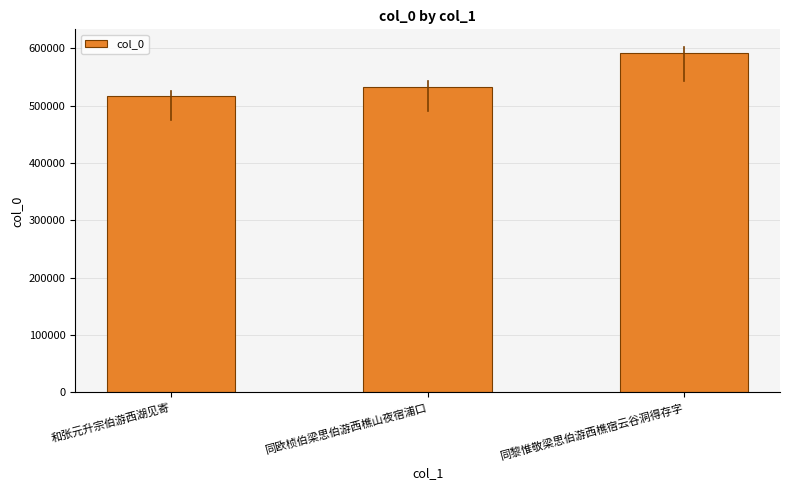

What is the maximum value shown in the chart?

591309